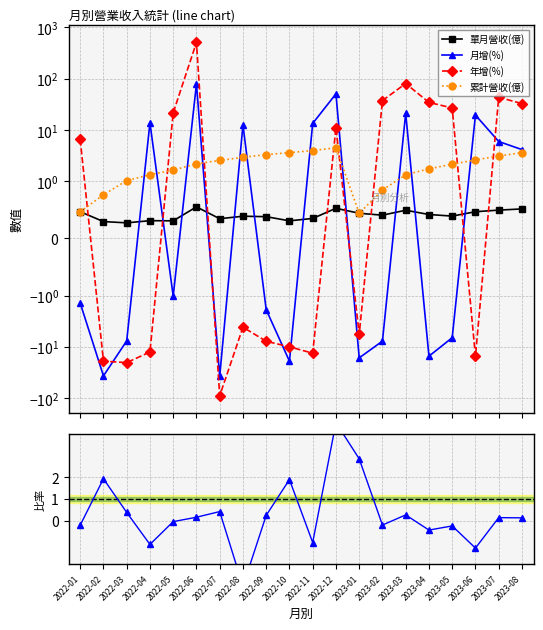

Is it true that 單月營收(億) equals 0.4 at 2023-02?

True